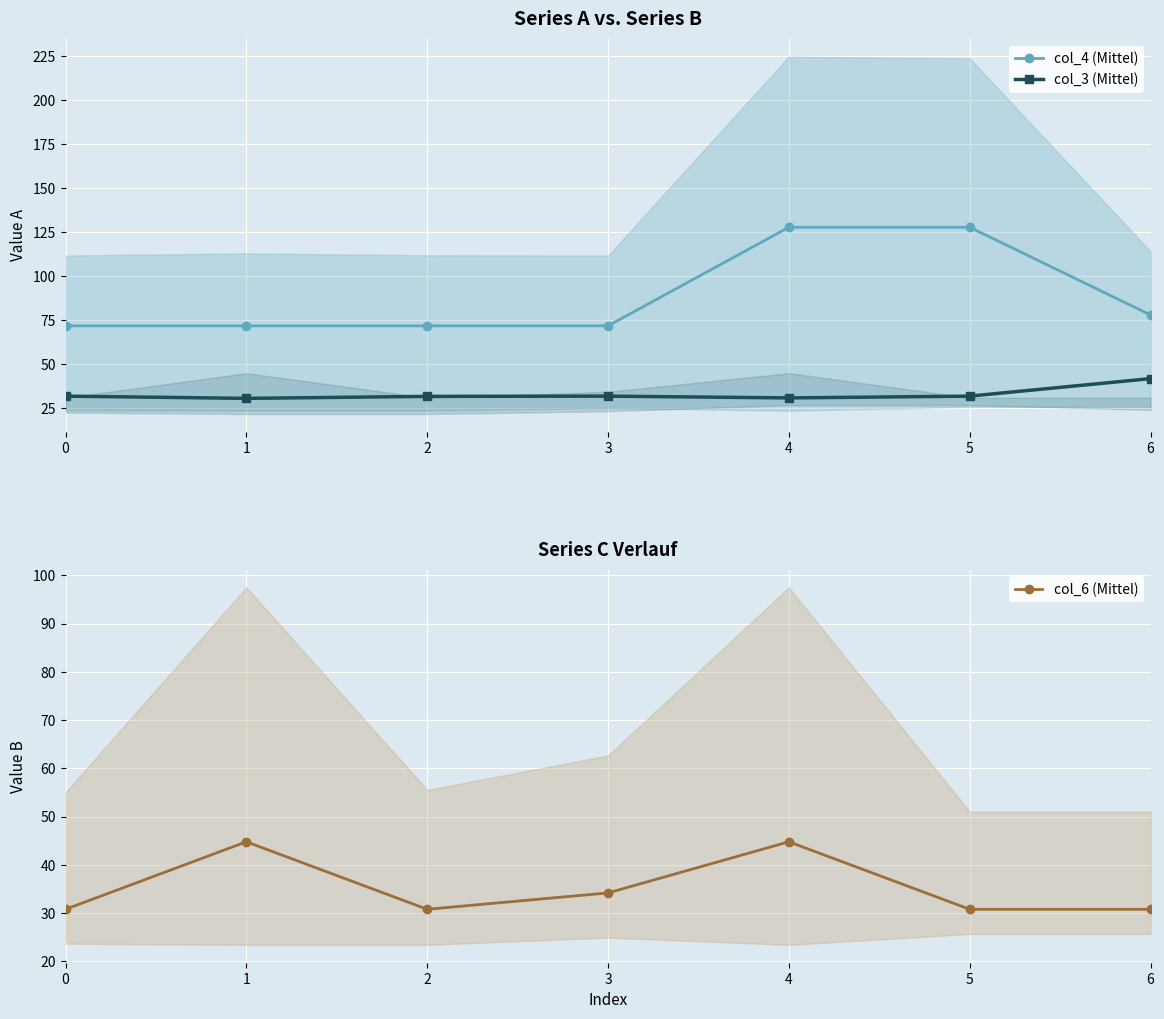

Which series changed the most between 4 and 5?

col_6 (Mittel)